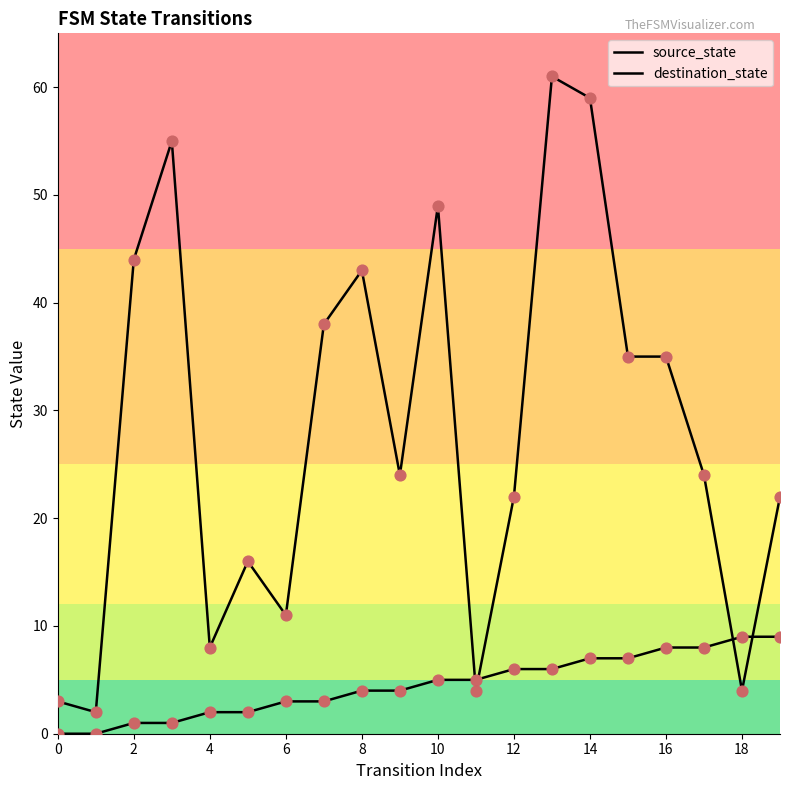

Which series contains the highest Y value?

destination_state